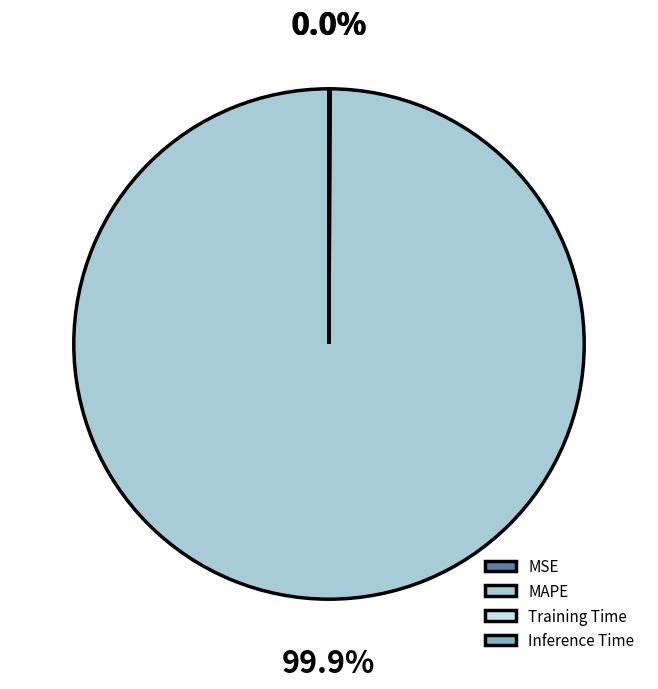

What percentage is the MAPE slice, to the nearest percent?

100%